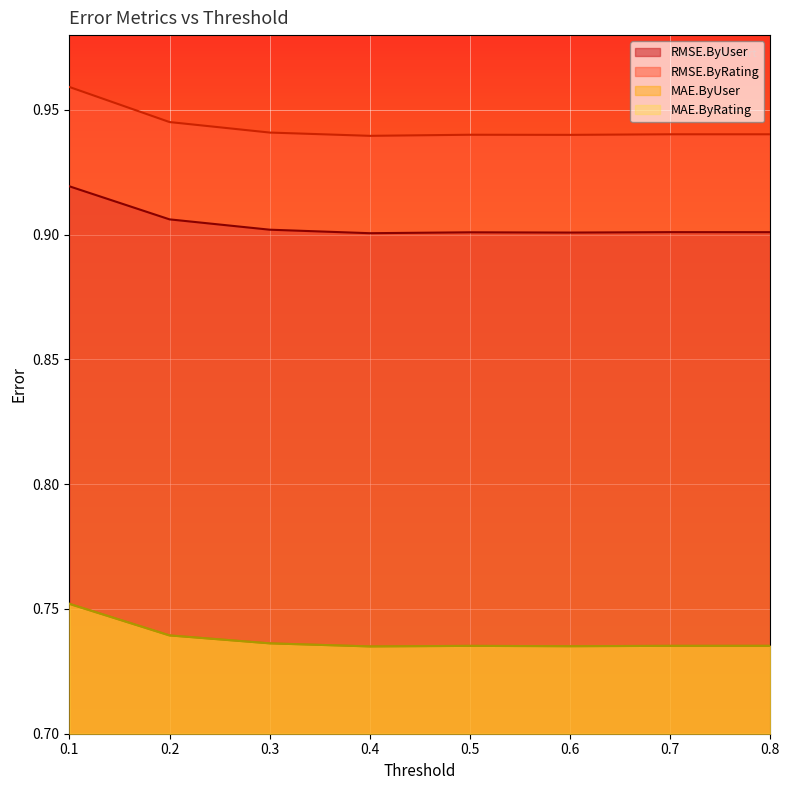

True or false: RMSE.ByRating and MAE.ByRating intersect in this chart.

False